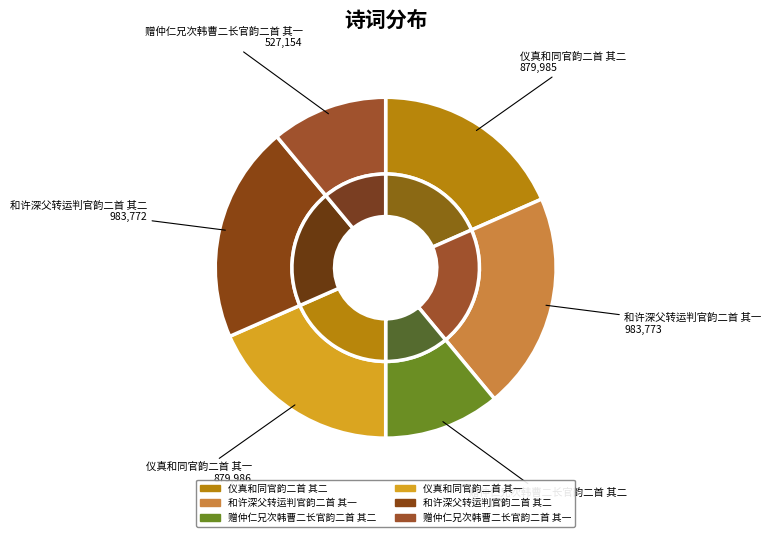

Rank the categories by value from lowest to highest.

赠仲仁兄次韩曹二长官韵二首 其一, 赠仲仁兄次韩曹二长官韵二首 其二, 仪真和同官韵二首 其二, 仪真和同官韵二首 其一, 和许深父转运判官韵二首 其二, 和许深父转运判官韵二首 其一